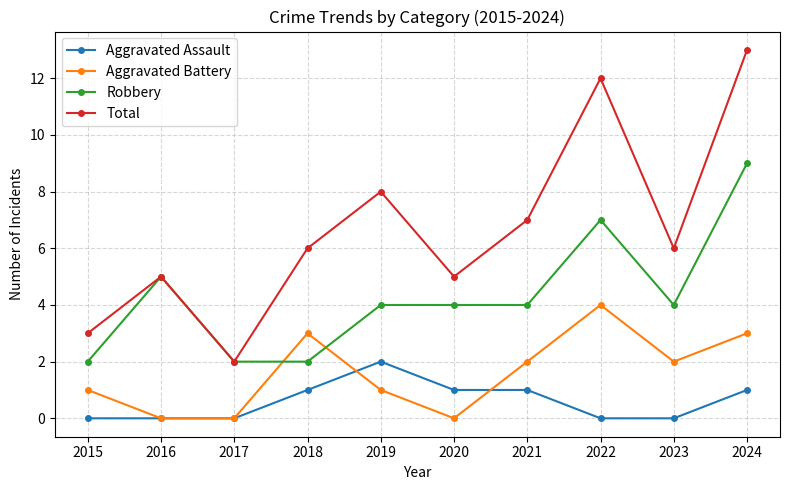

True or false: Aggravated Battery and Total intersect in this chart.

False